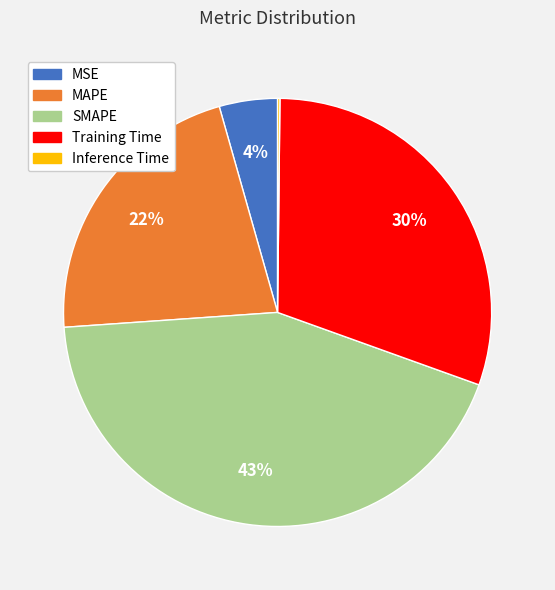

Is there any slice that represents more than half of the pie?

No